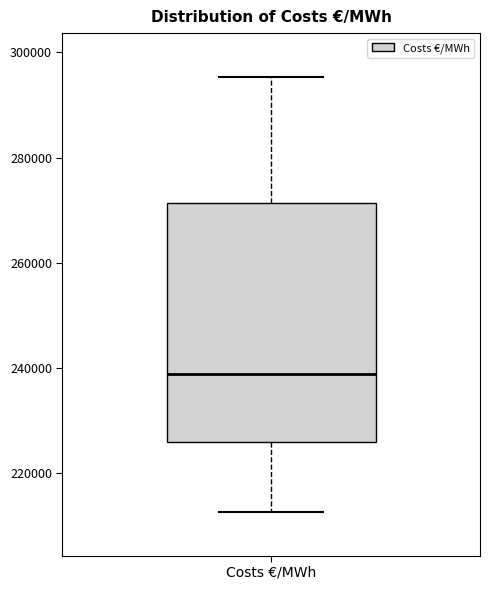

Read this box plot against the y-axis: the position of the median line, the range covered by the box, and the ends of both whiskers. The values are not printed on the chart, so give them approximately, as read against the axis.

median 238000, box 226000 to 272000, whiskers 212000 to 296000